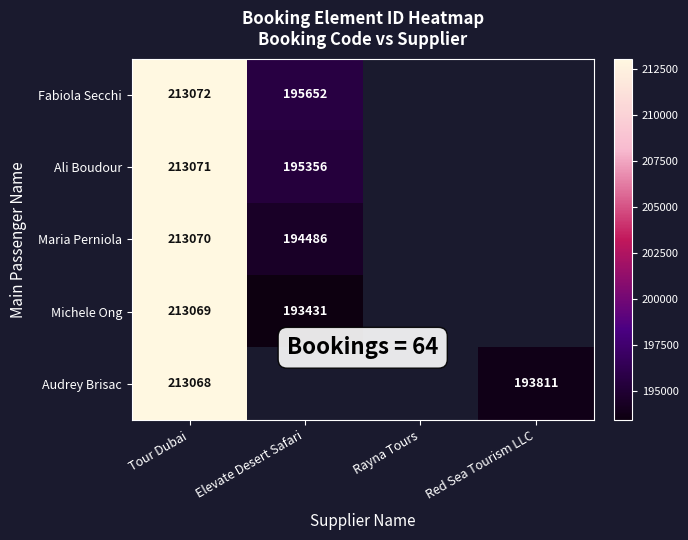

How many distinct data groups are displayed?

5